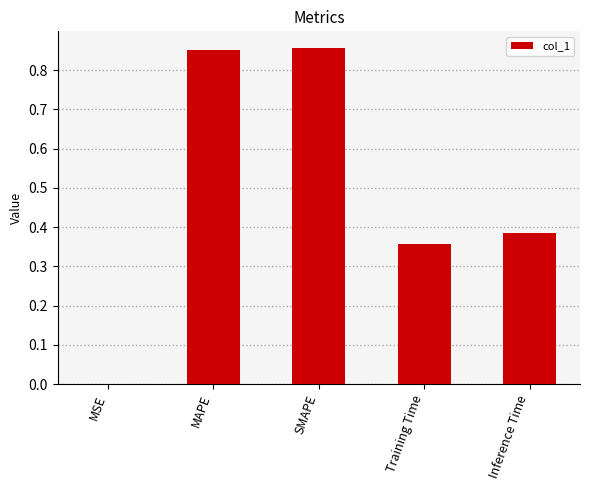

Which has a higher value, Training Time or SMAPE?

SMAPE